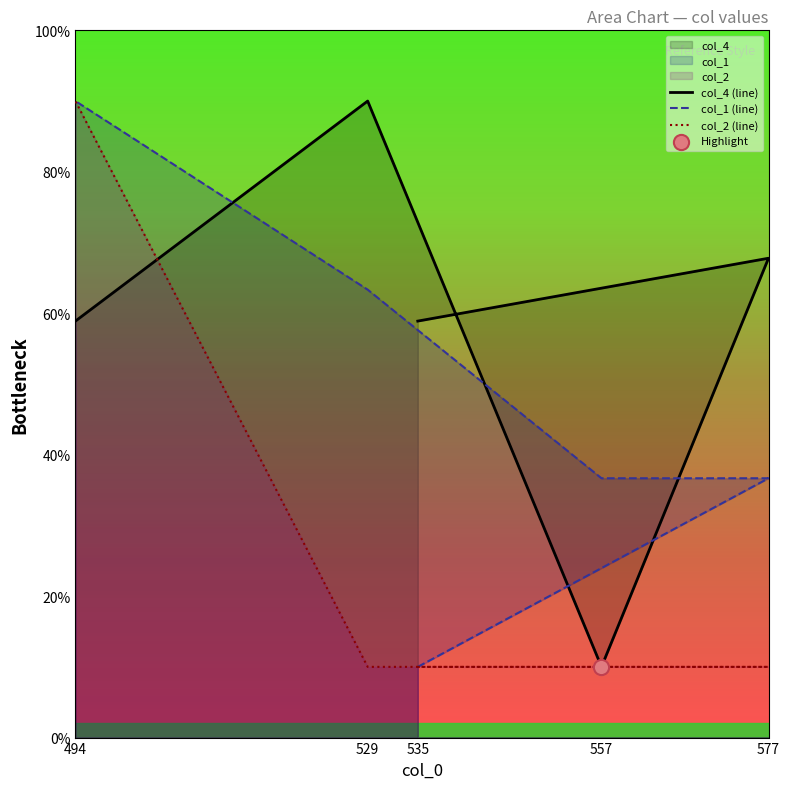

Which series reaches the maximum Y coordinate?

col_4 (line)